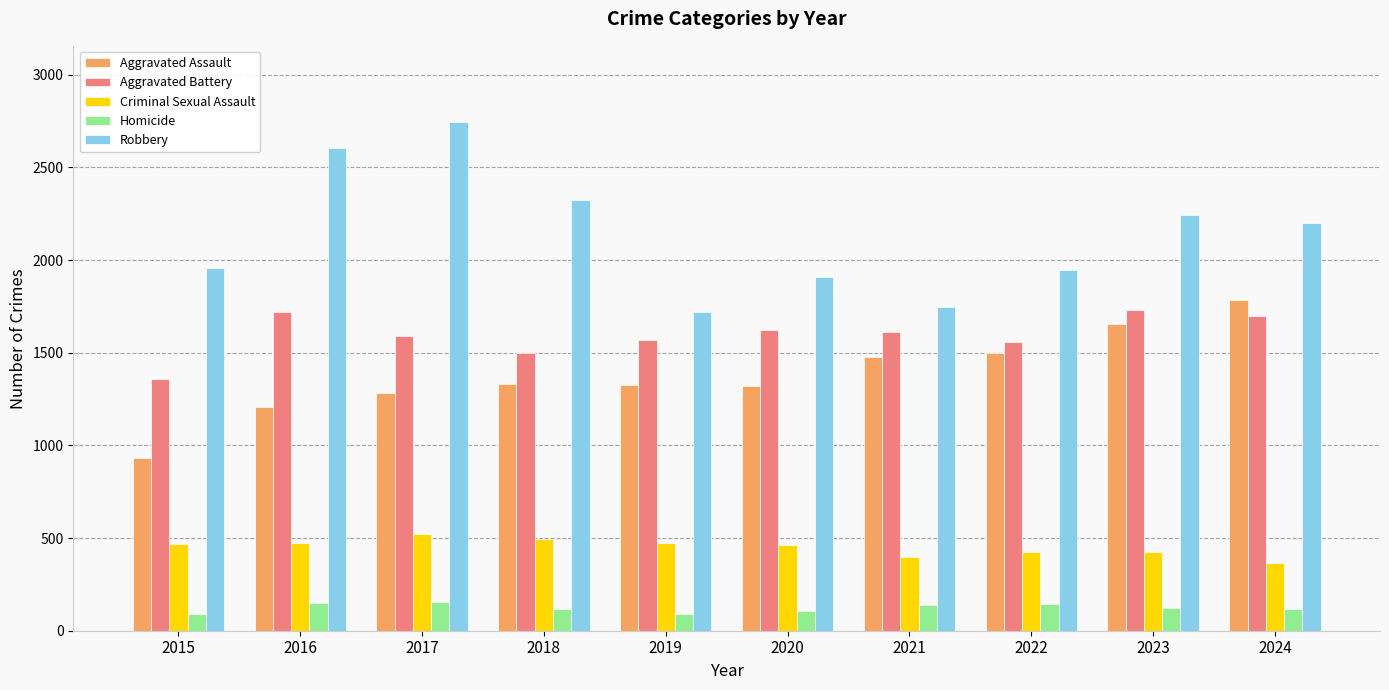

Which series has the widest spread of values?

Robbery